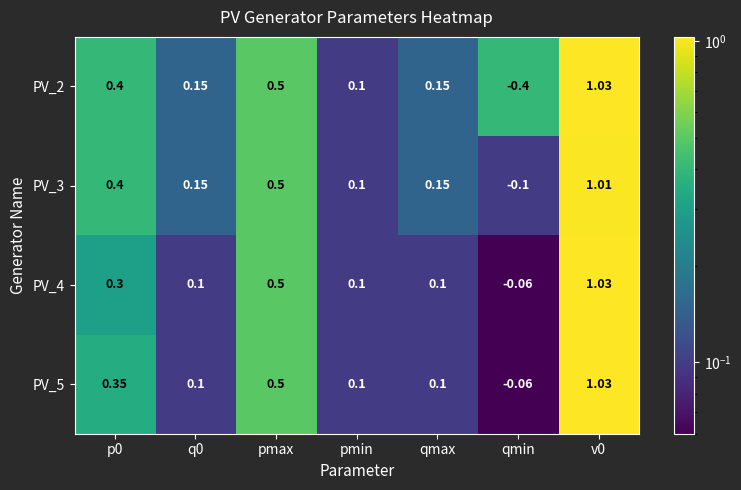

Is the value of PV_4 at pmax greater than the value of PV_3 at v0?

No